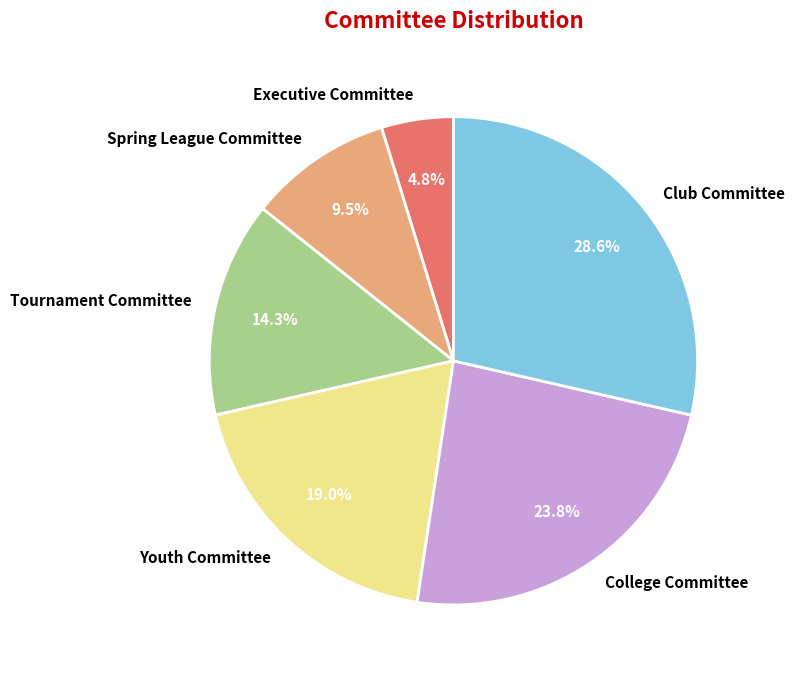

Does Club Committee account for over 50% of the chart?

No